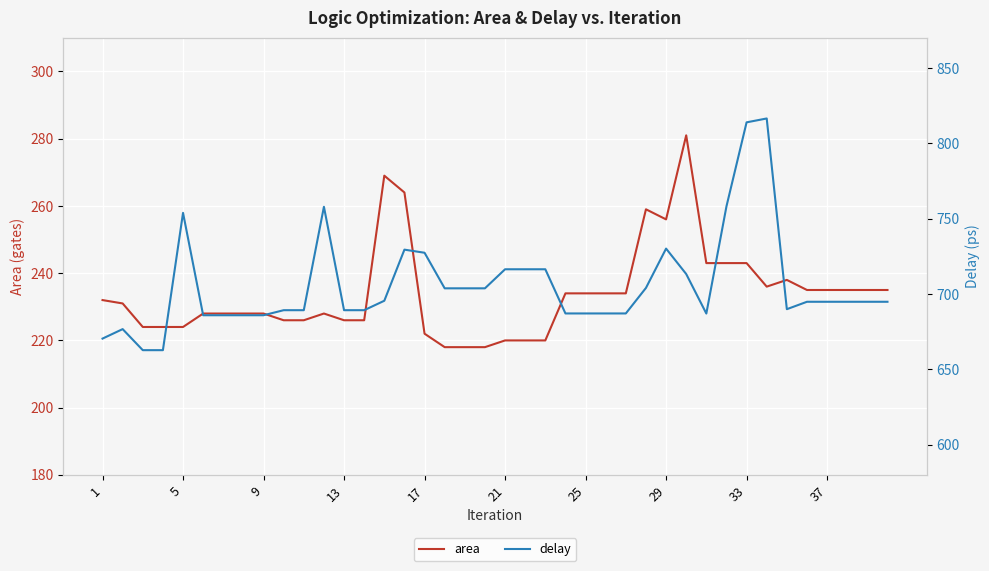

At how many categories does at least one series exceed 694?

22